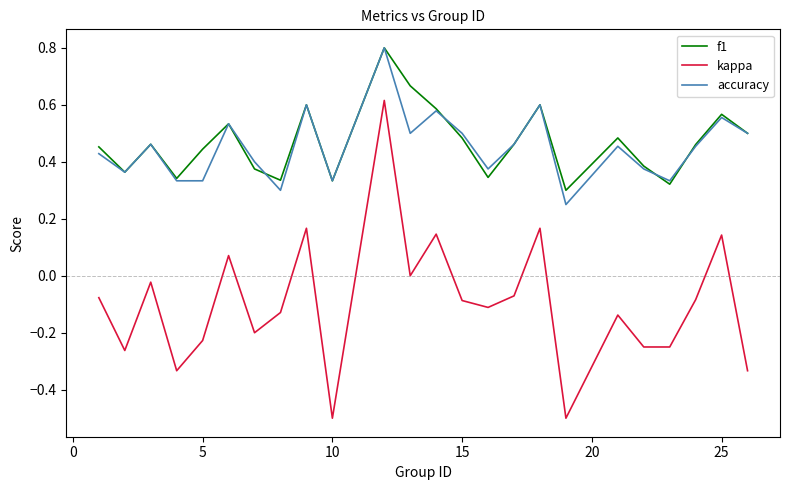

What is the smallest value displayed?

-0.5